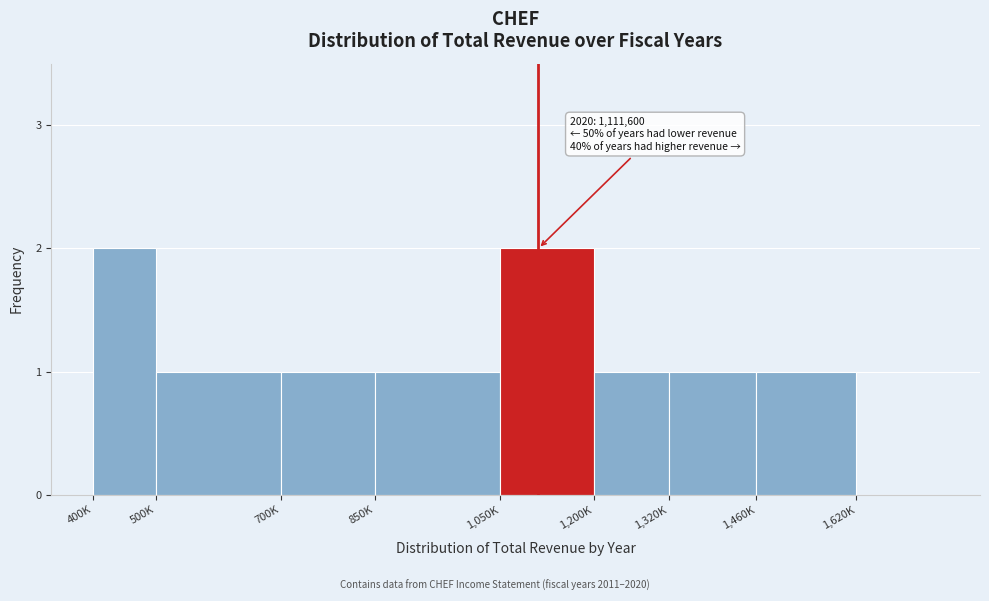

Reading right to left, what are all the values shown in this chart?

1,620K=0	1,460K=1	1,320K=1	1,200K=1	1,050K=2	850K=1	700K=1	500K=1	400K=2